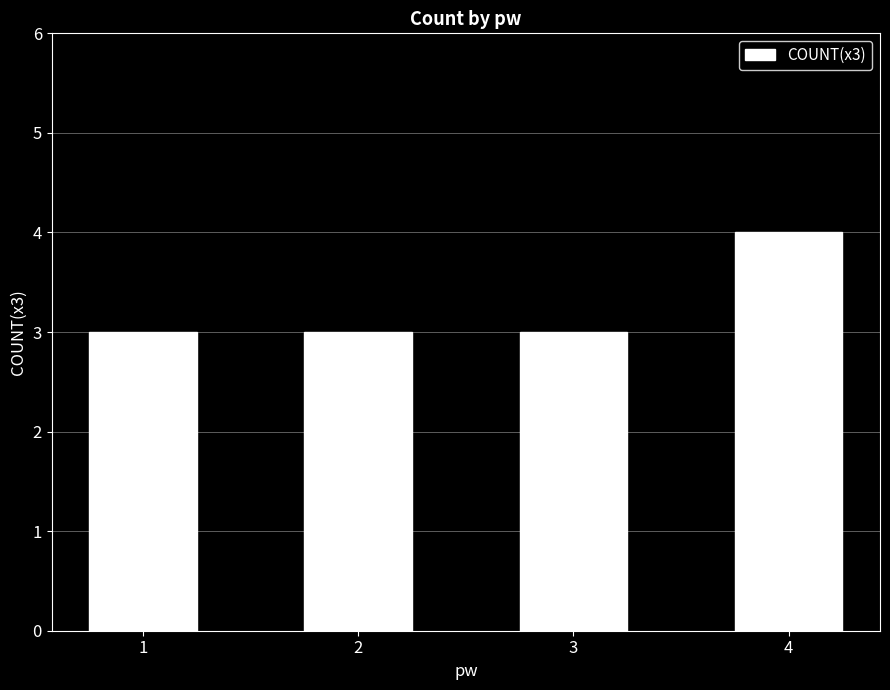

How many values are between 3 and 4?

4